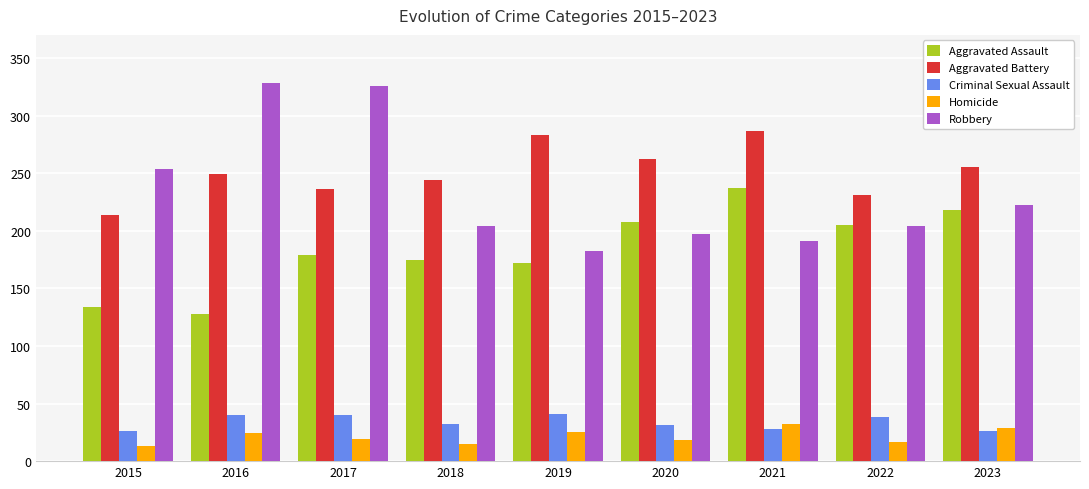

What is the difference between the Aggravated Assault values at 2017 and 2021?

58